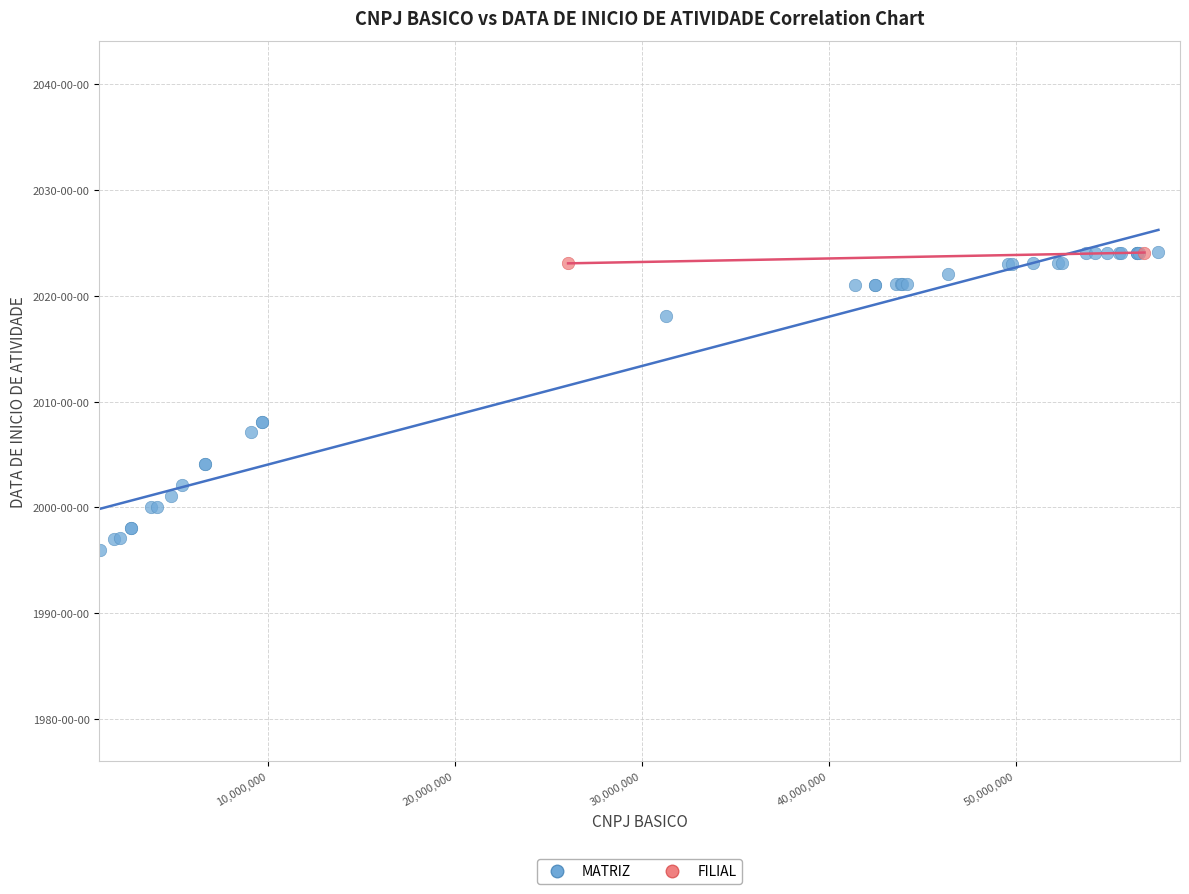

What are all the series names shown in the legend?

MATRIZ, FILIAL